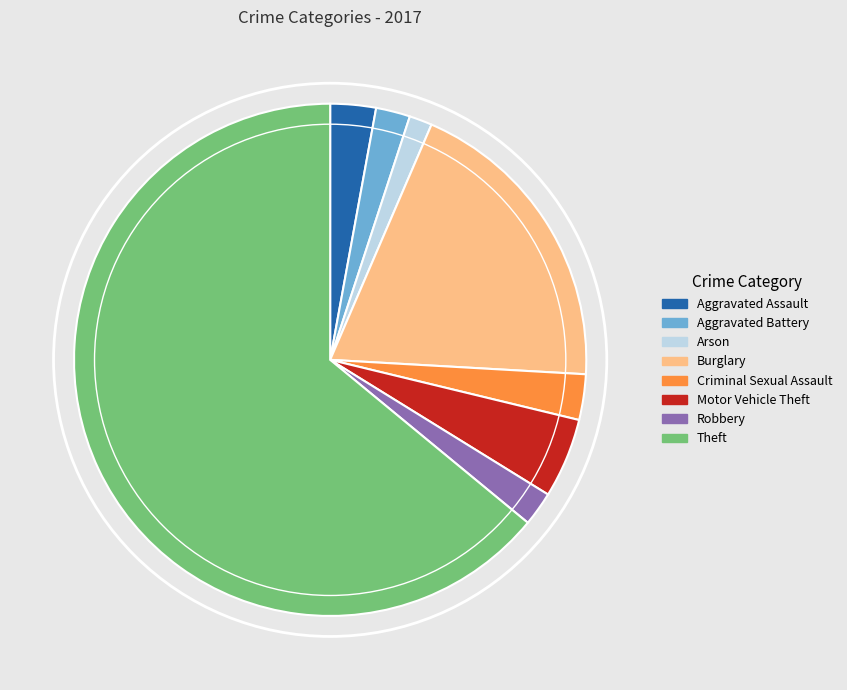

True or false: Motor Vehicle Theft accounts for 5% of the total.

True